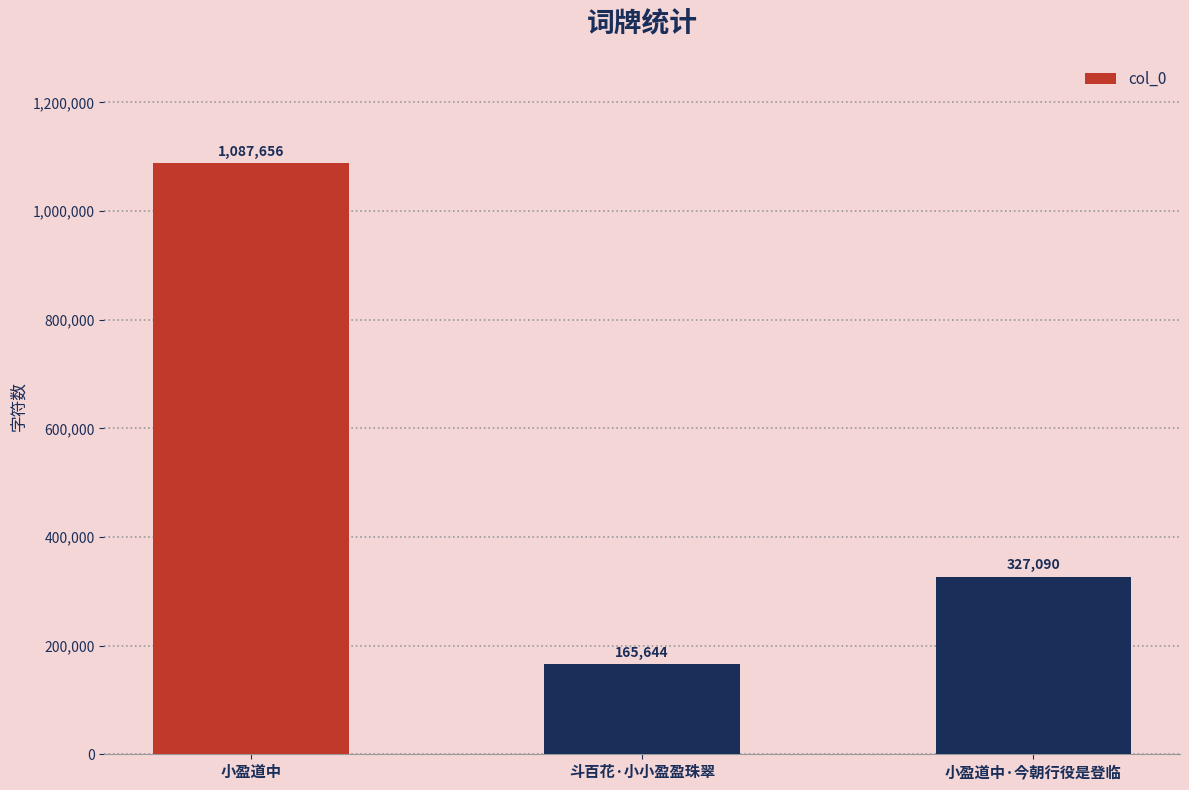

What is the change in value from 小盈道中 to 小盈道中·今朝行役是登临?

-760566